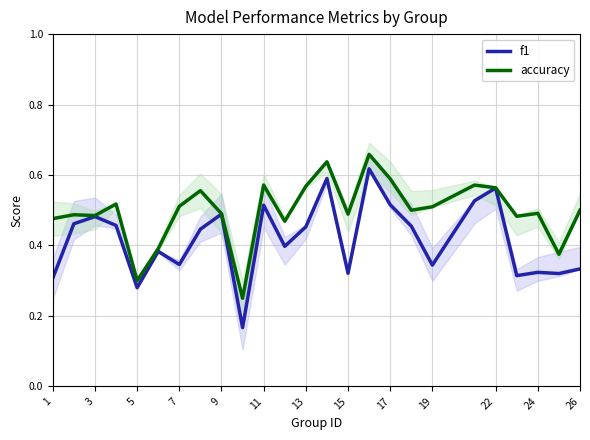

Rank the series by their maximum value, from lowest to highest.

f1, accuracy